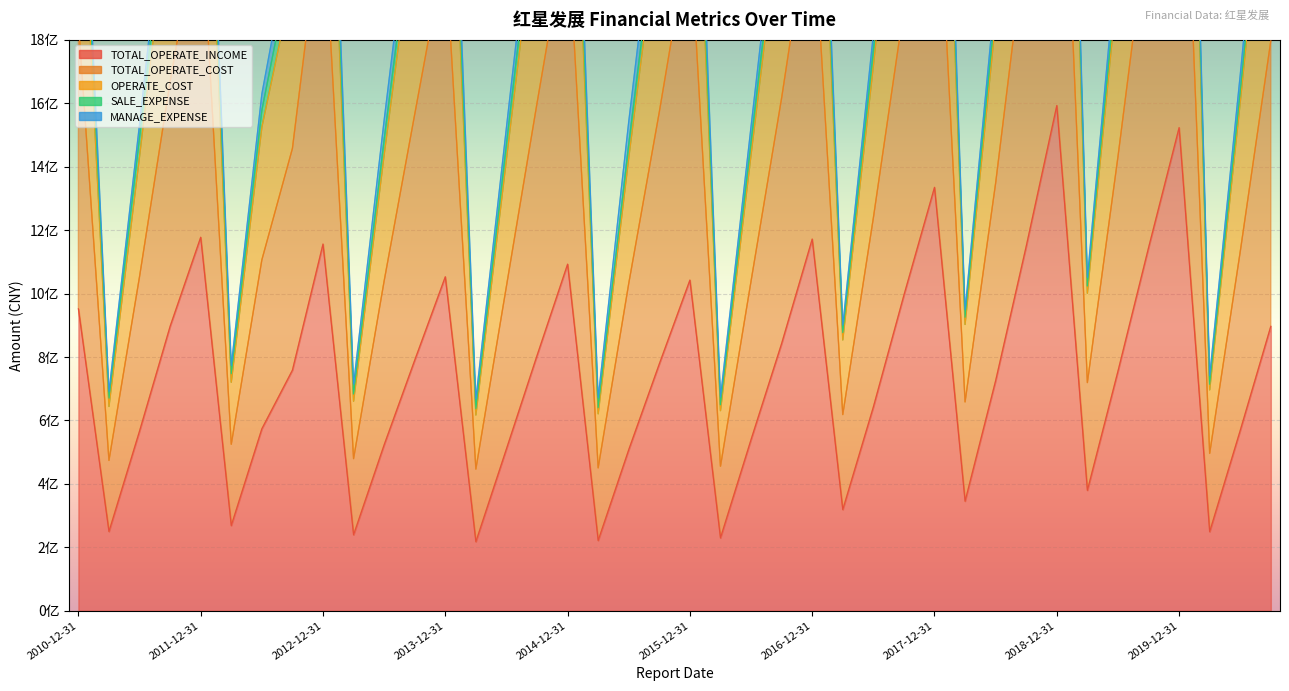

What is the difference between the second highest and minimum values in the TOTAL_OPERATE_COST series?

3634397755.6